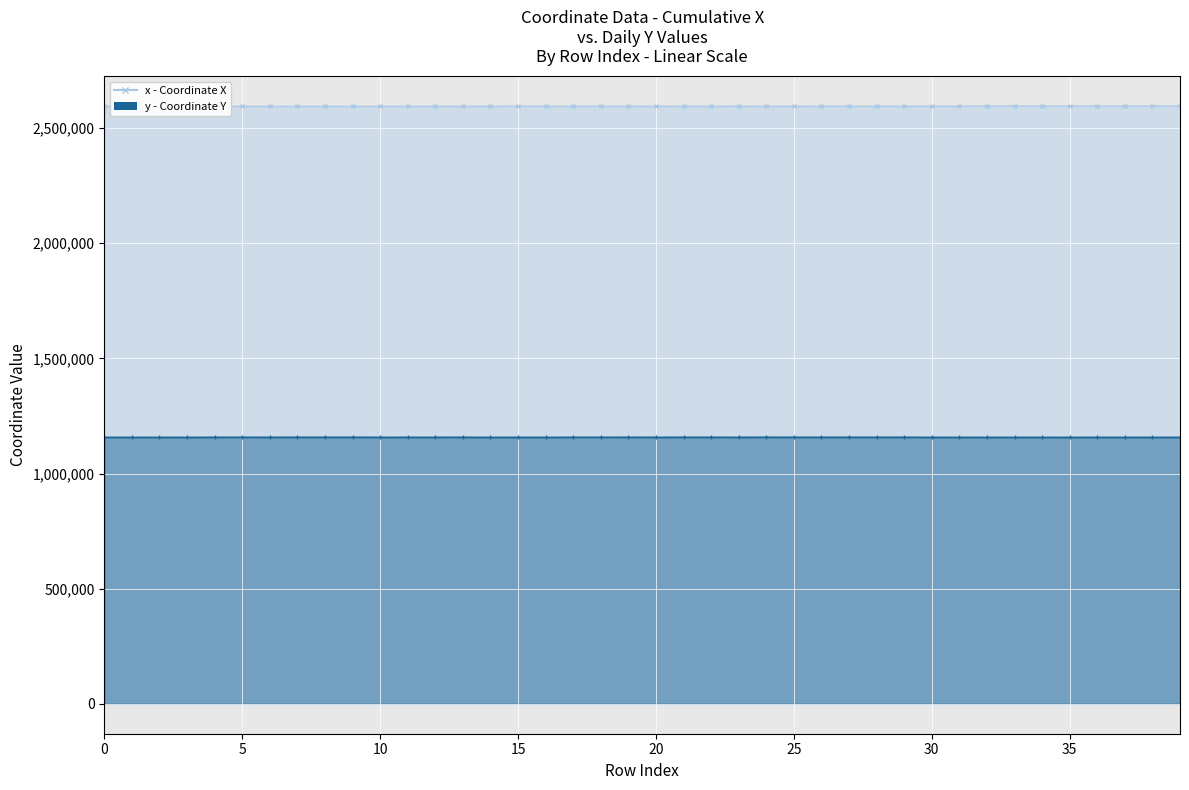

At which label does x first exceed 2595186?

3